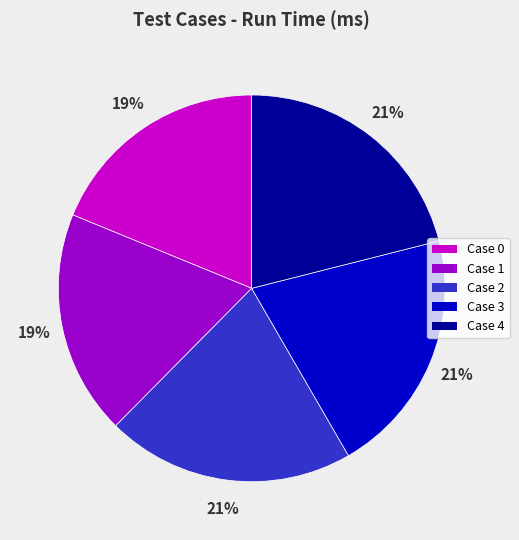

Is there any slice that represents more than half of the pie?

No